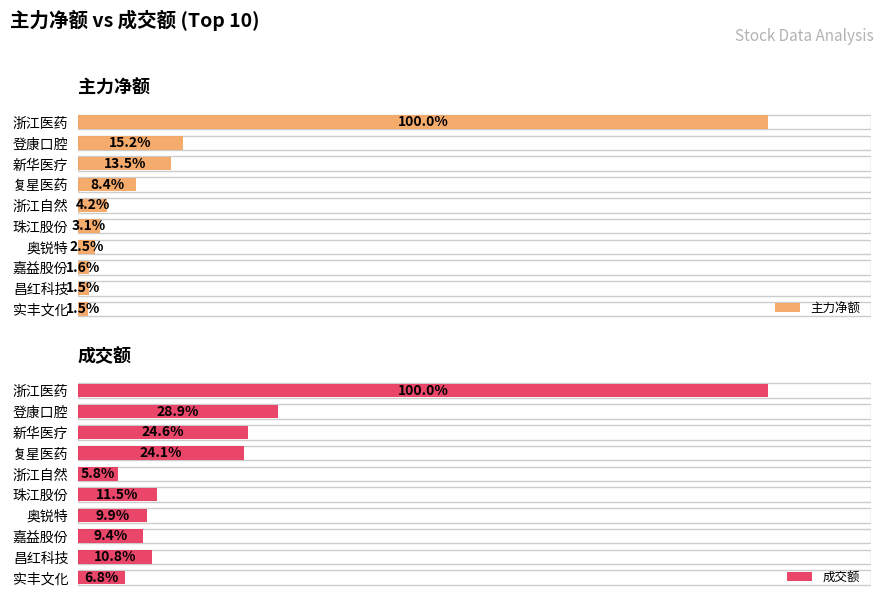

Is the value of 成交额 at 复星医药 greater than the value of 主力净额 at 昌红科技?

Yes